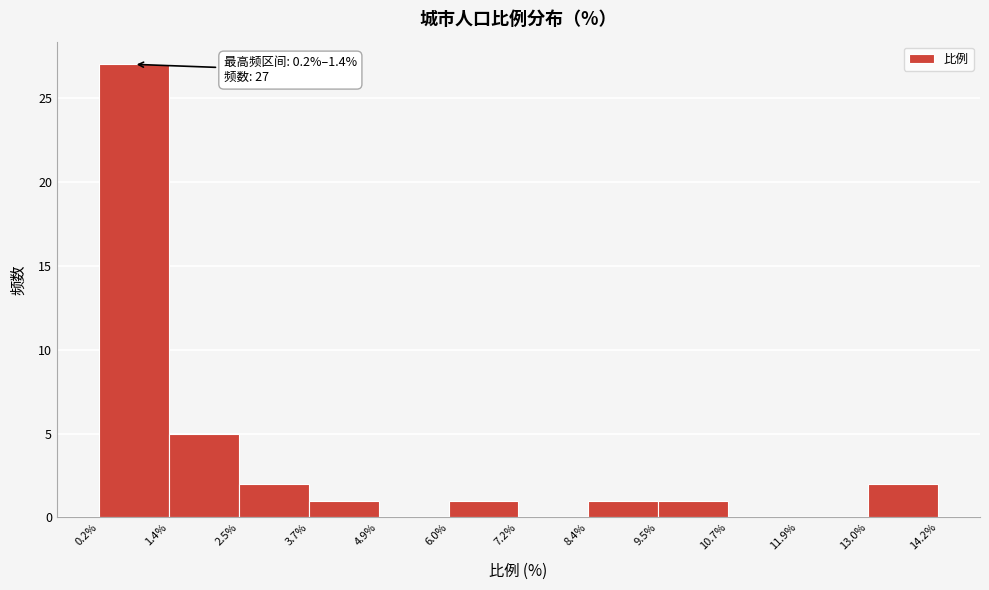

Which range on the x-axis has the tallest bar?

0.2% to 1.4%